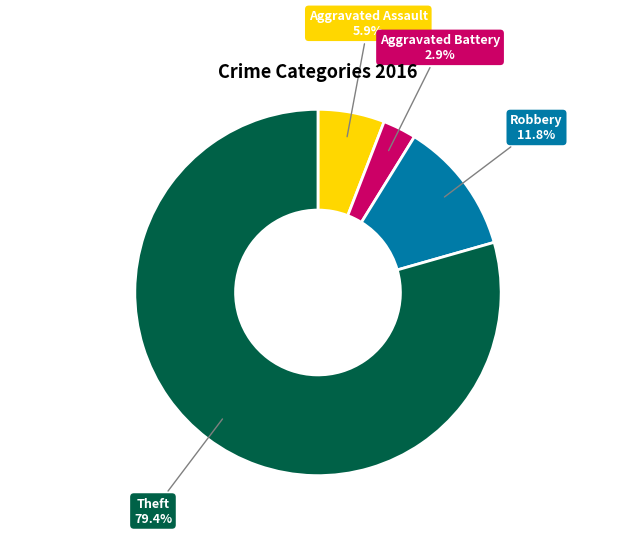

To the nearest percent, what percentage of the pie is Robbery?

12%